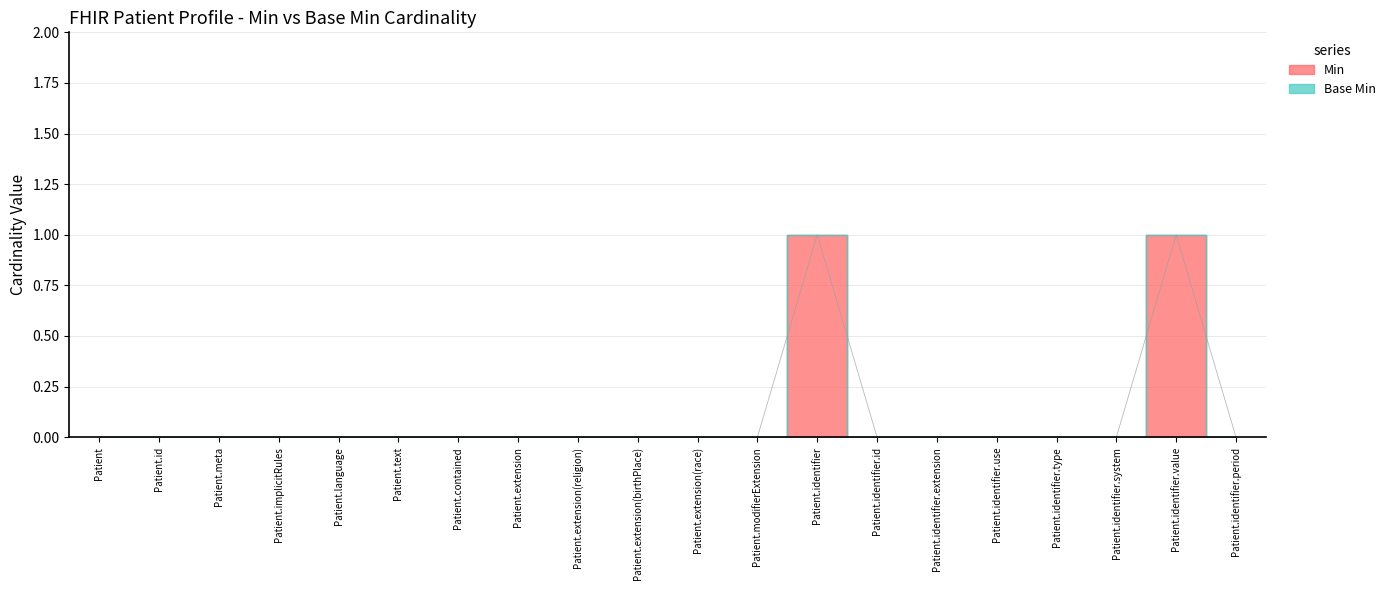

What is the label of the 19th point from the left?

Patient.identifier.value